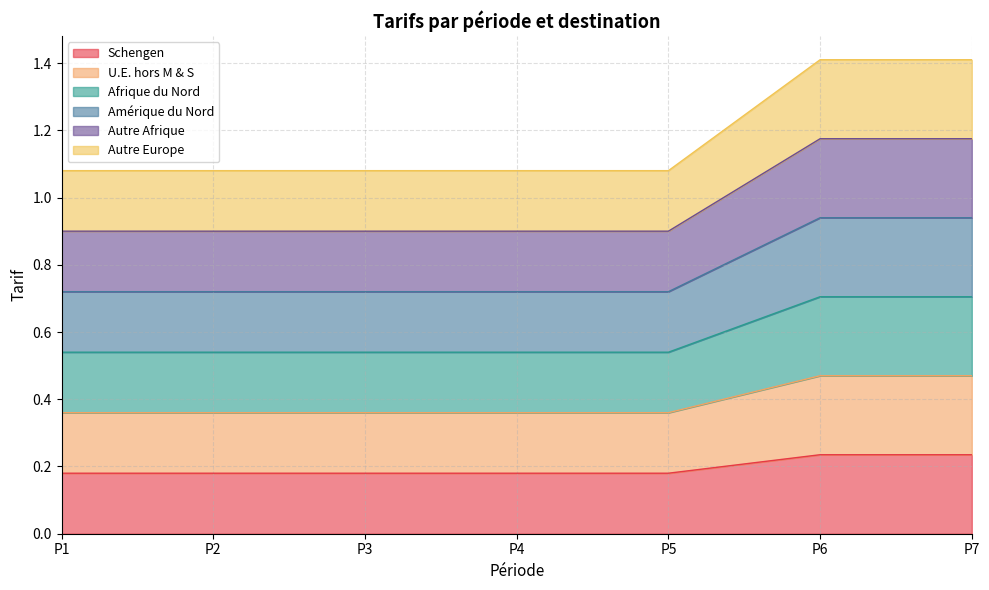

Which category has the lowest value in the Schengen series?

P1